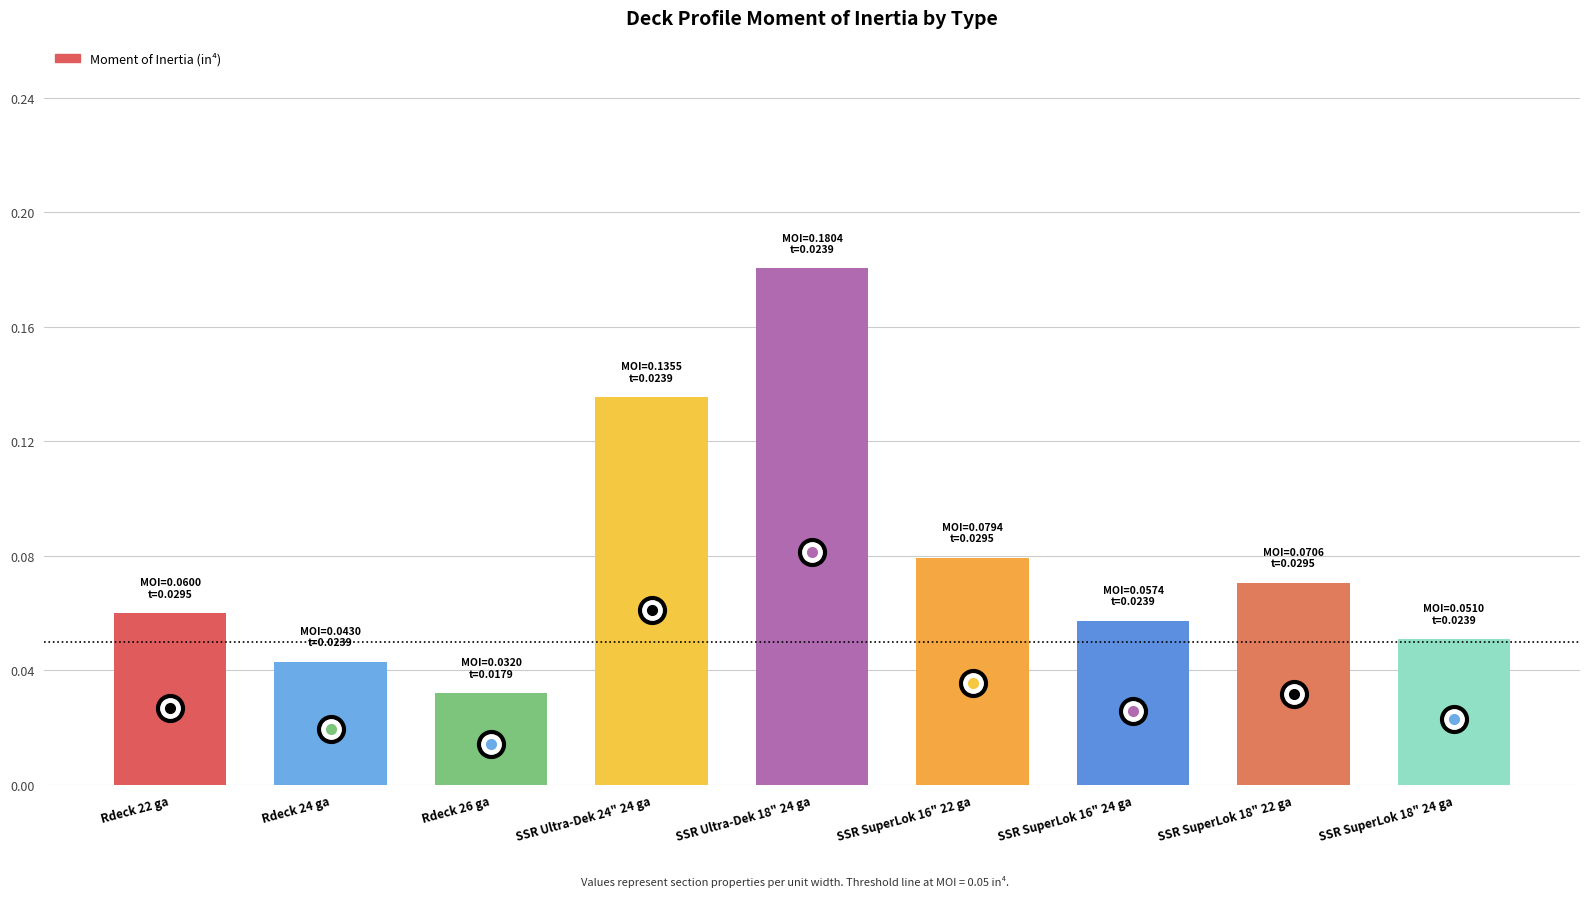

The value at SSR SuperLok 16" 24 ga is 0.0. True or false?

False